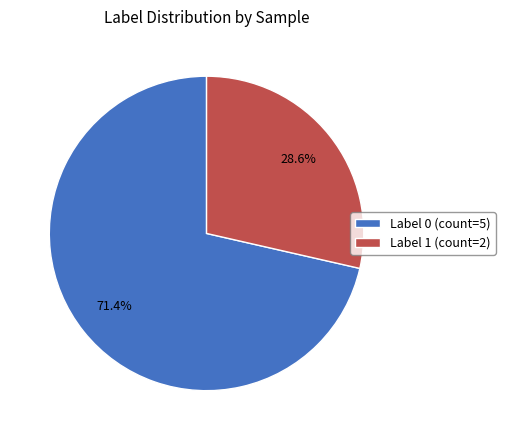

Rank the categories by value from highest to lowest.

Label 0 (count=5), Label 1 (count=2)